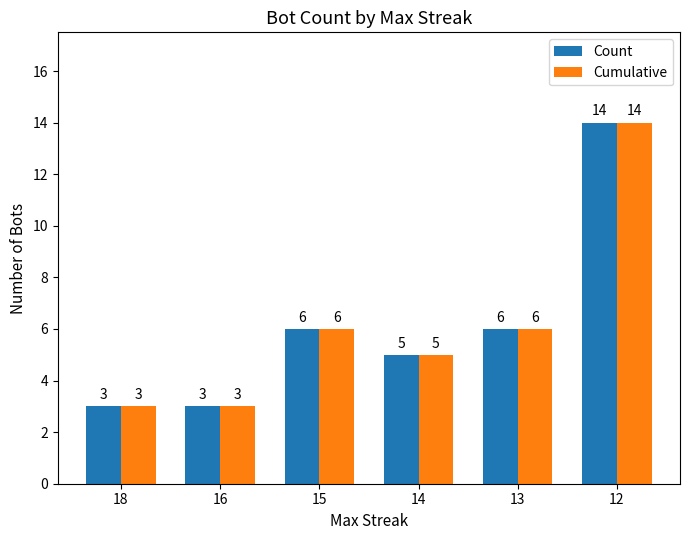

What is the greatest value displayed?

14